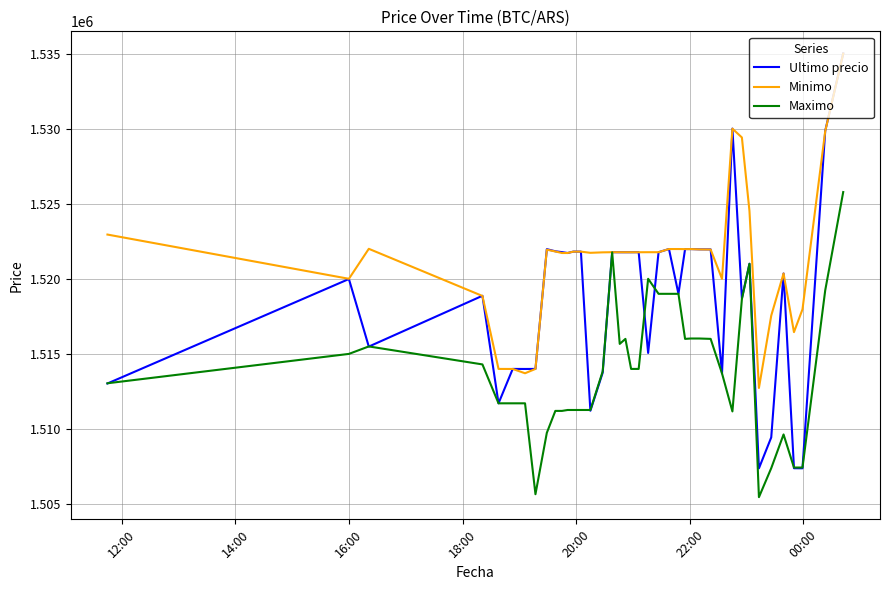

Which series has the largest total across all categories?

Minimo